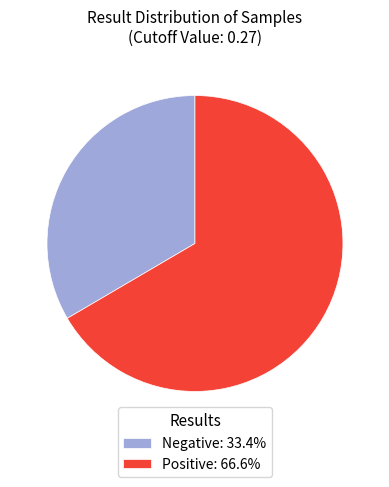

Is Negative: 33.4% the majority of the pie?

No